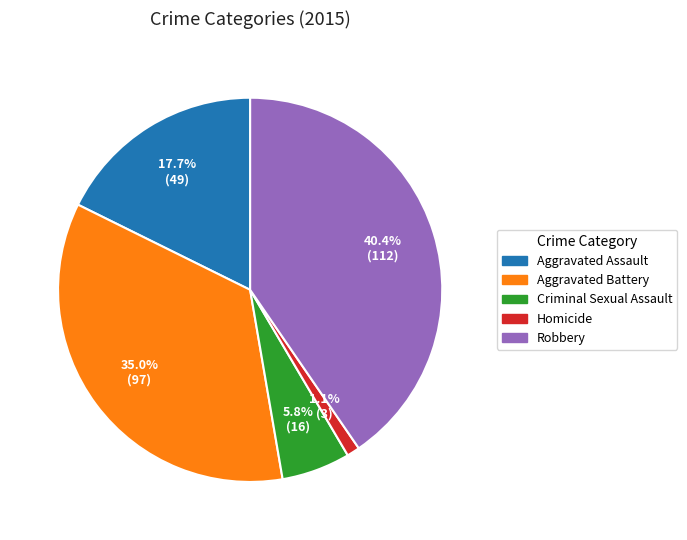

Combined, what portion of the pie is Aggravated Assault and Aggravated Battery?

52.7%